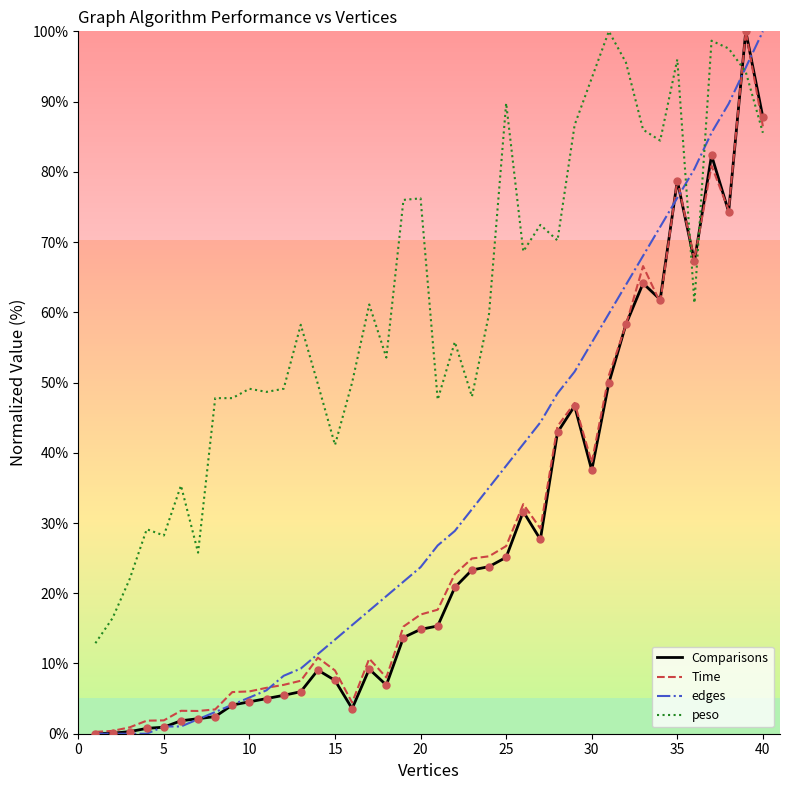

Which series has the largest total across all categories?

peso